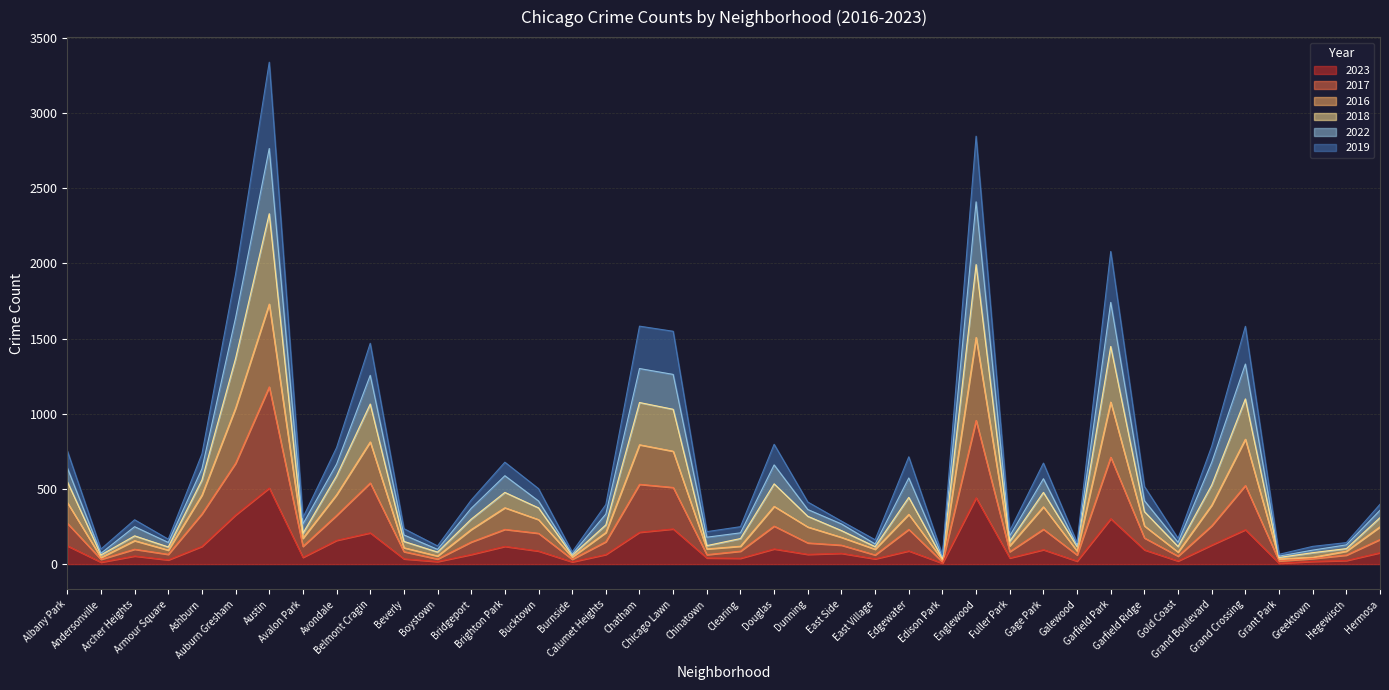

What are all the series names shown in the legend?

2023, 2017, 2016, 2018, 2022, 2019